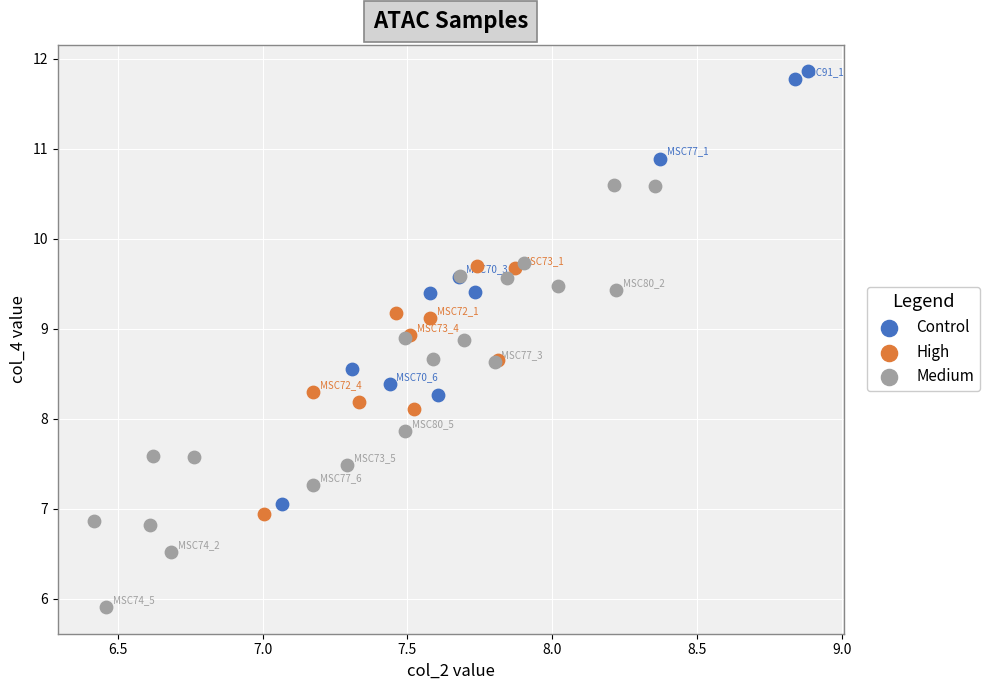

Which series contains the highest Y value?

Control